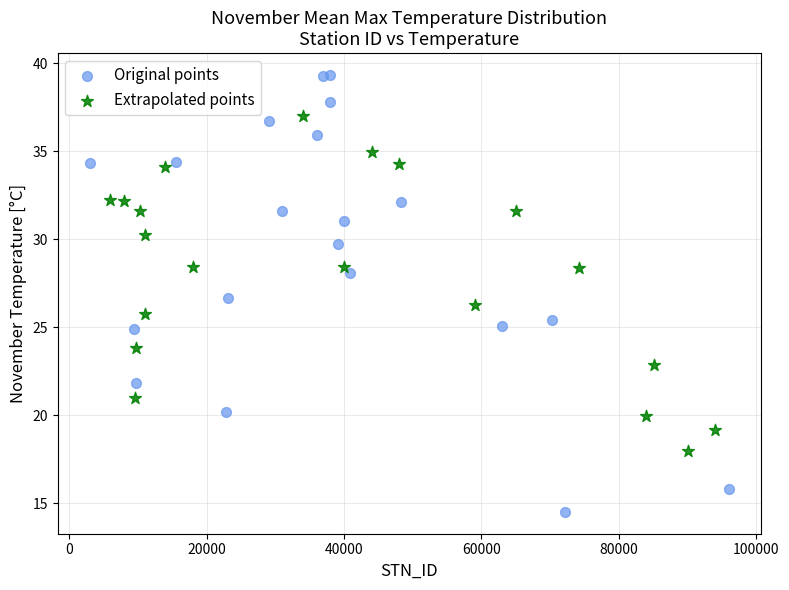

Which series reaches the minimum Y coordinate?

Original points